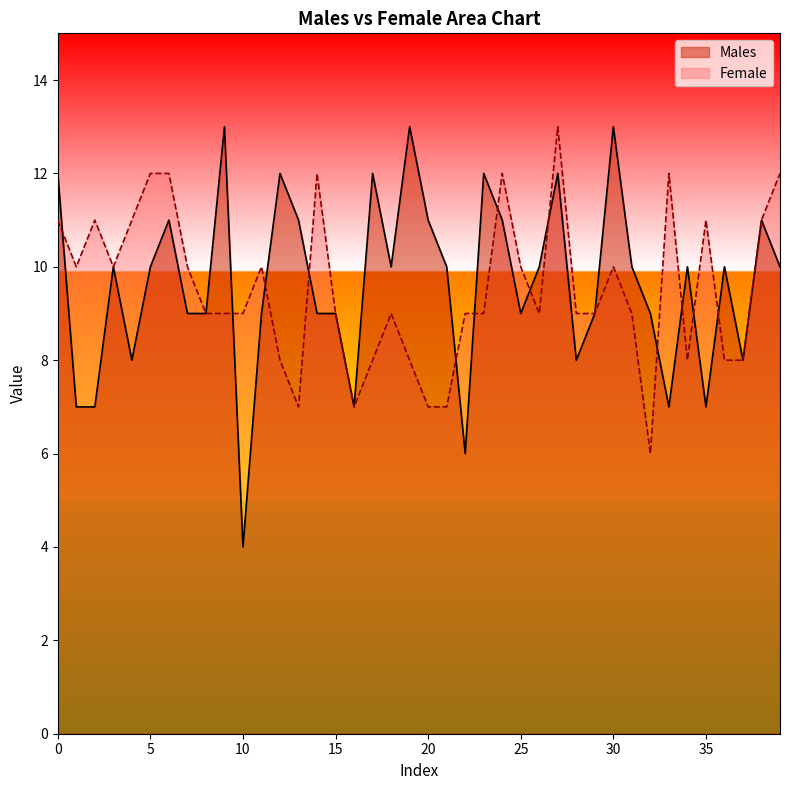

At which category is the sum across all series the highest?

27